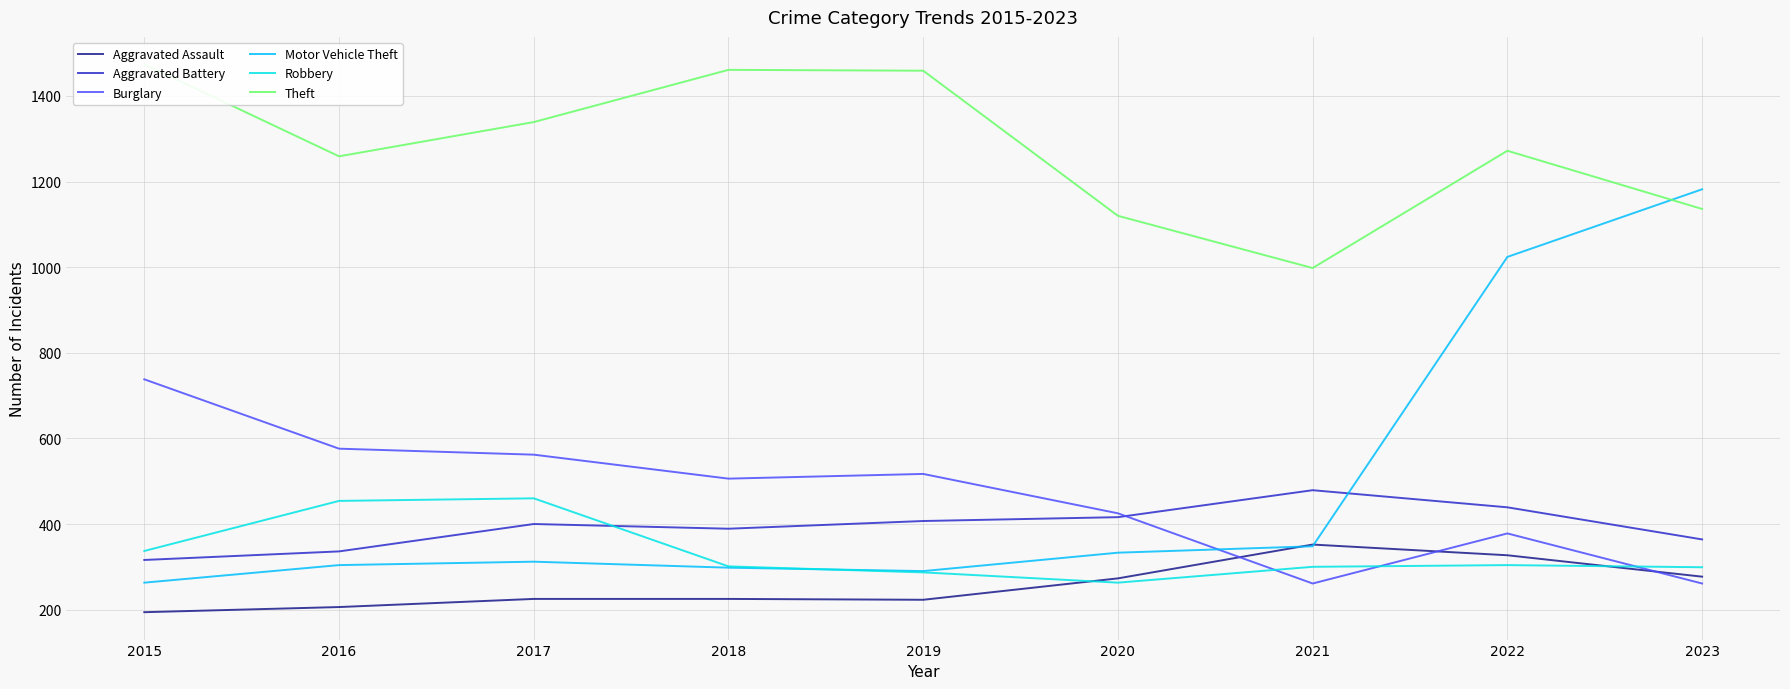

What are all the series names shown in the legend?

Aggravated Assault, Aggravated Battery, Burglary, Motor Vehicle Theft, Robbery, Theft